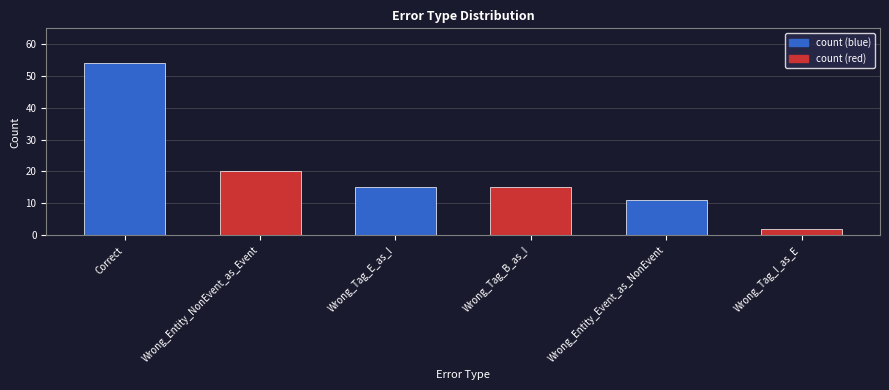

What is the label of the 2nd bar from the left?

Wrong_Entity_NonEvent_as_Event